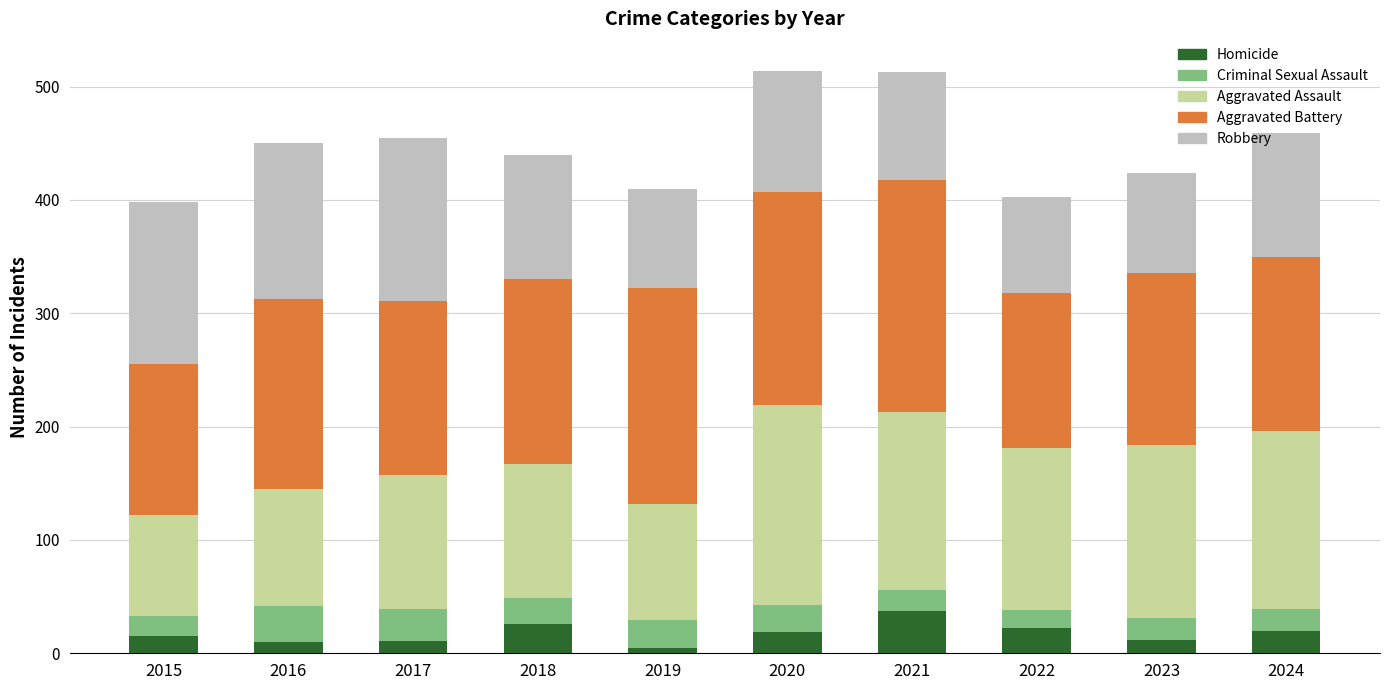

Count the number of data series in this chart.

5